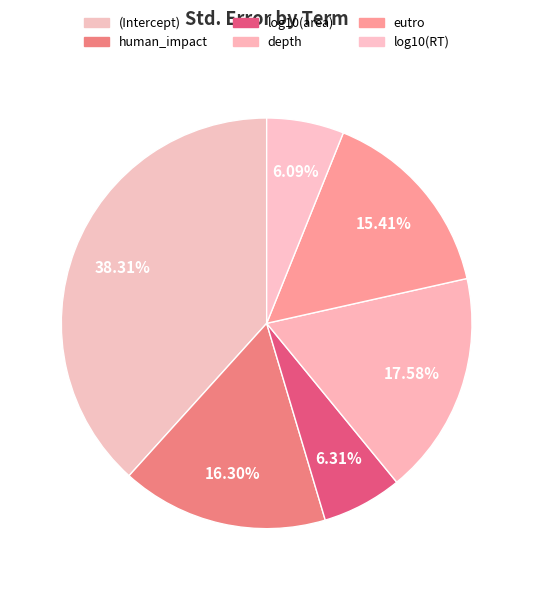

What is the total percentage of (Intercept) and log10(area)?

44.6%